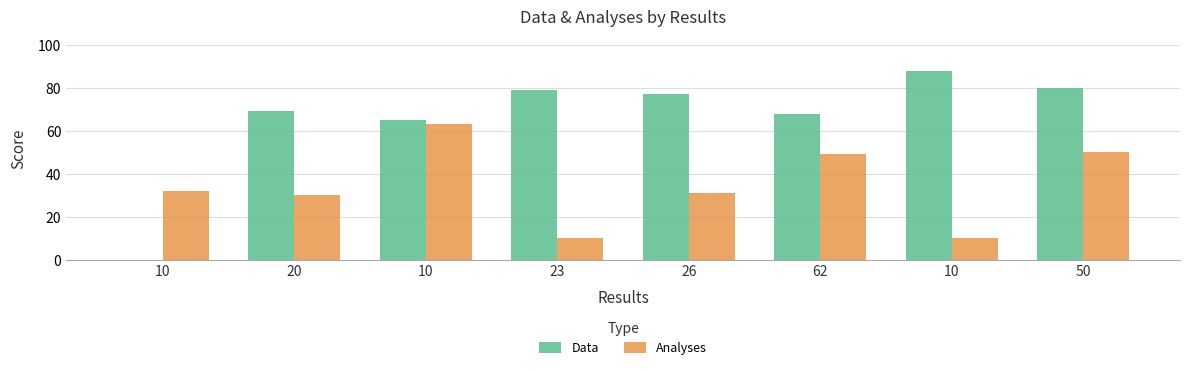

Which series has the largest total across all categories?

Data